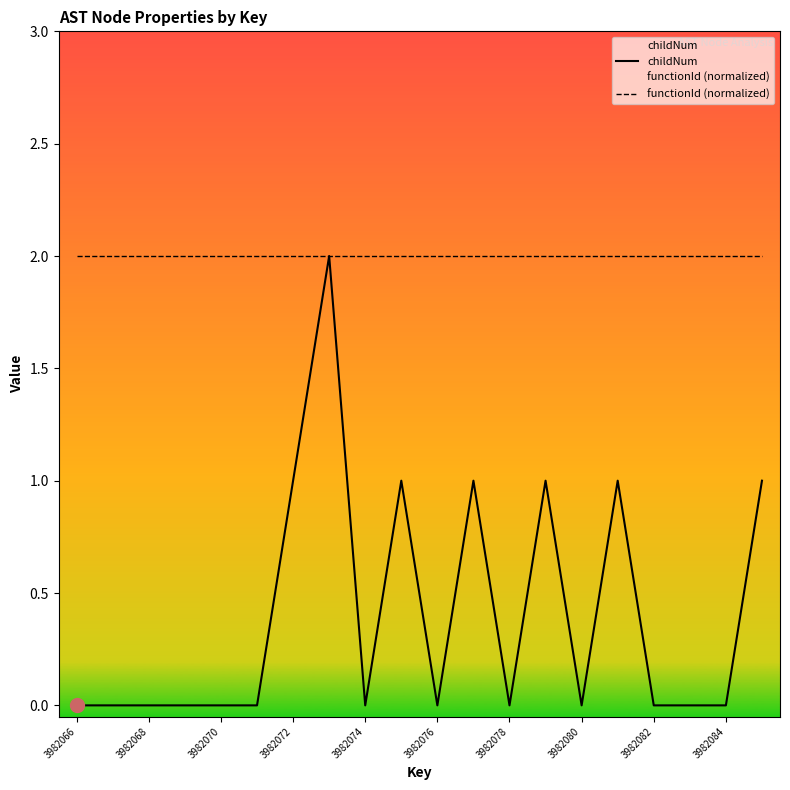

Is the value of childNum at 16 greater than the value of functionId (normalized) at 15?

No